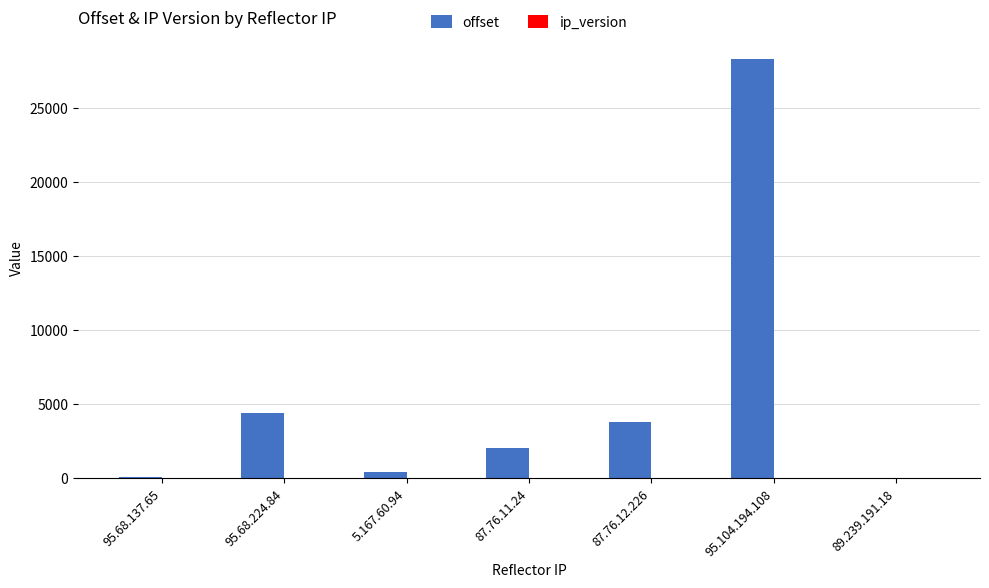

At which category is the sum across all series the highest?

95.104.194.108